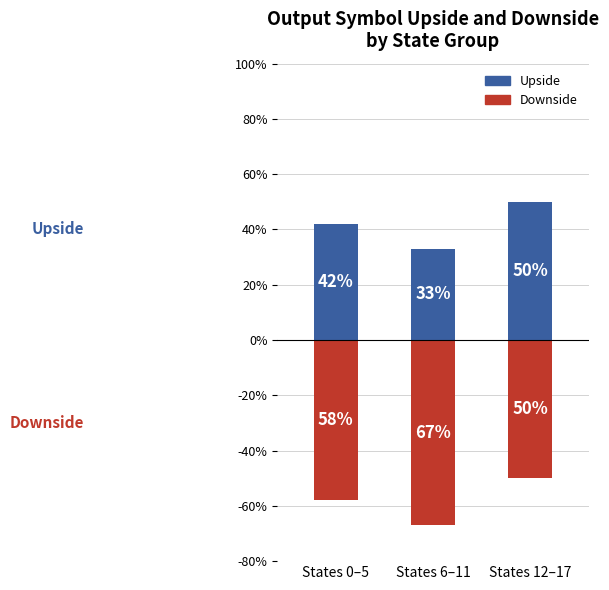

List the series in order of their overall mean, lowest first.

Downside, Upside